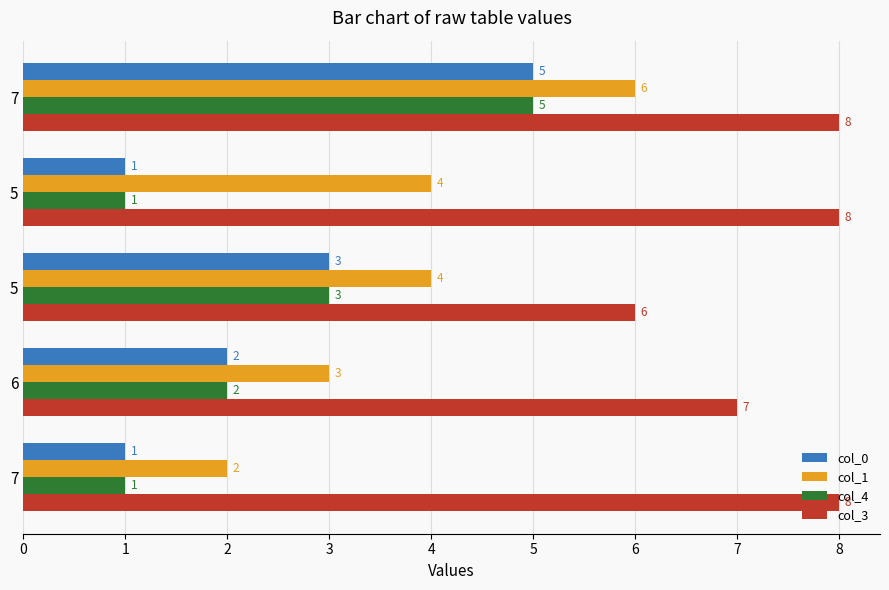

What is the smallest value displayed?

1